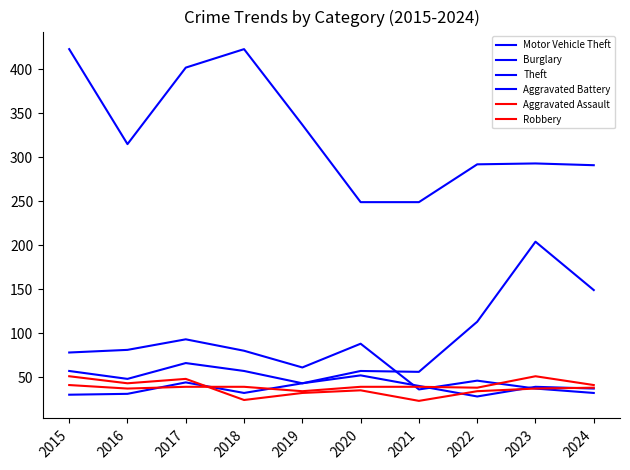

Is this an area chart (filled region under the line)?

No